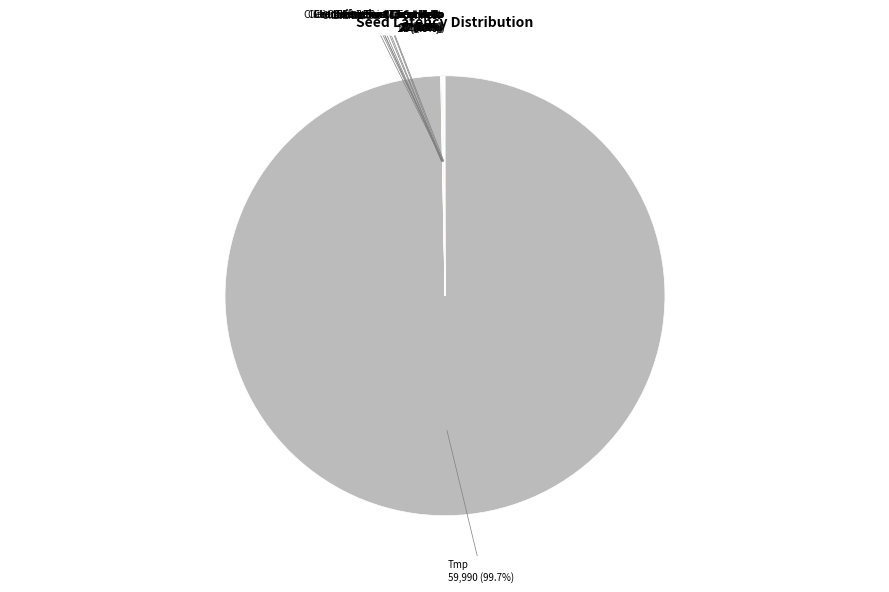

To the nearest percent, what is the difference between the largest and smallest slice percentages?

100%